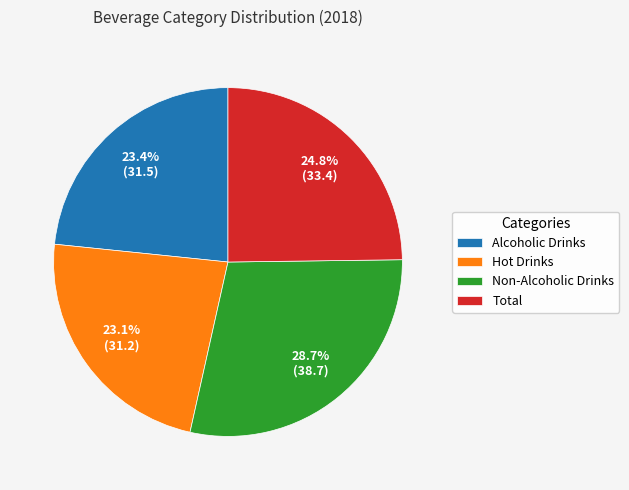

What is the largest slice in the pie chart?

Non-Alcoholic Drinks